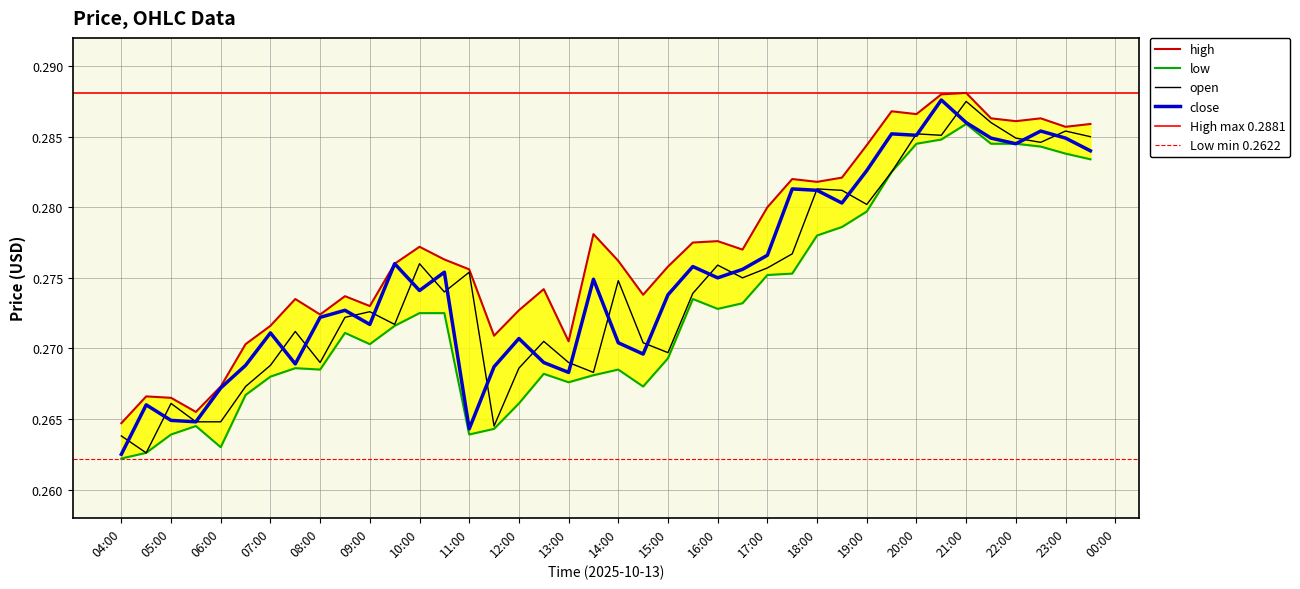

At how many categories does at least one series exceed 0?

40